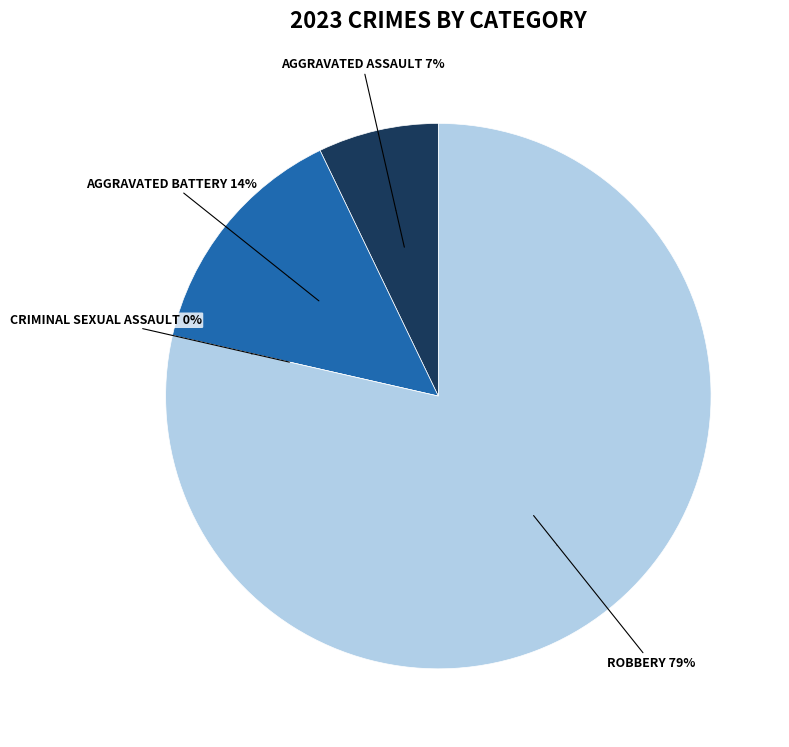

Is there a majority slice in this chart?

Yes